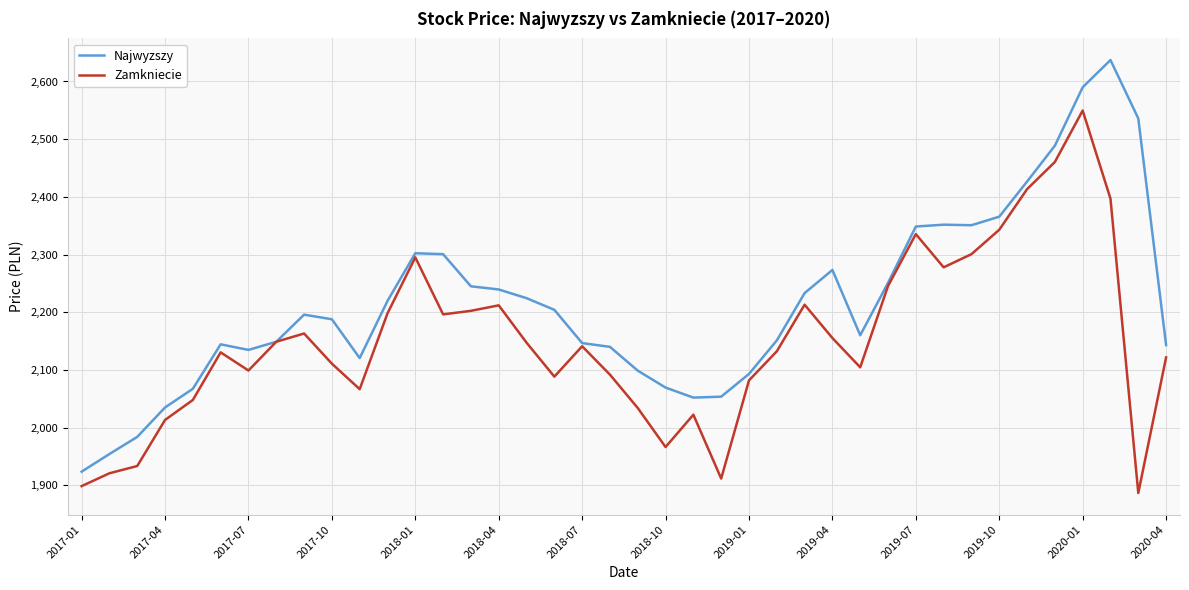

Which series has the widest spread of values?

Najwyzszy